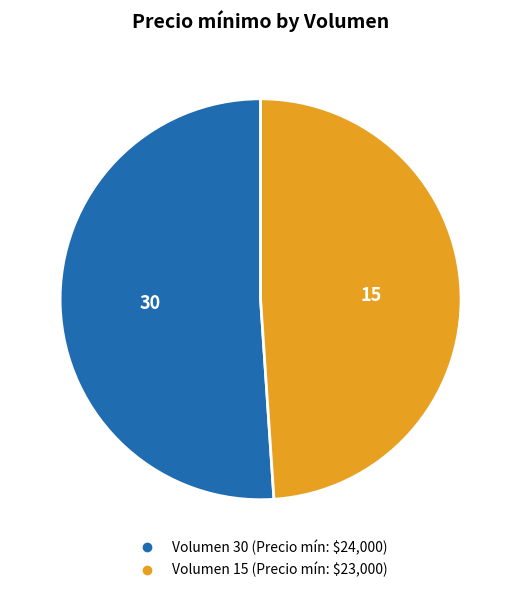

What is the smallest slice in the pie chart?

Volumen 15